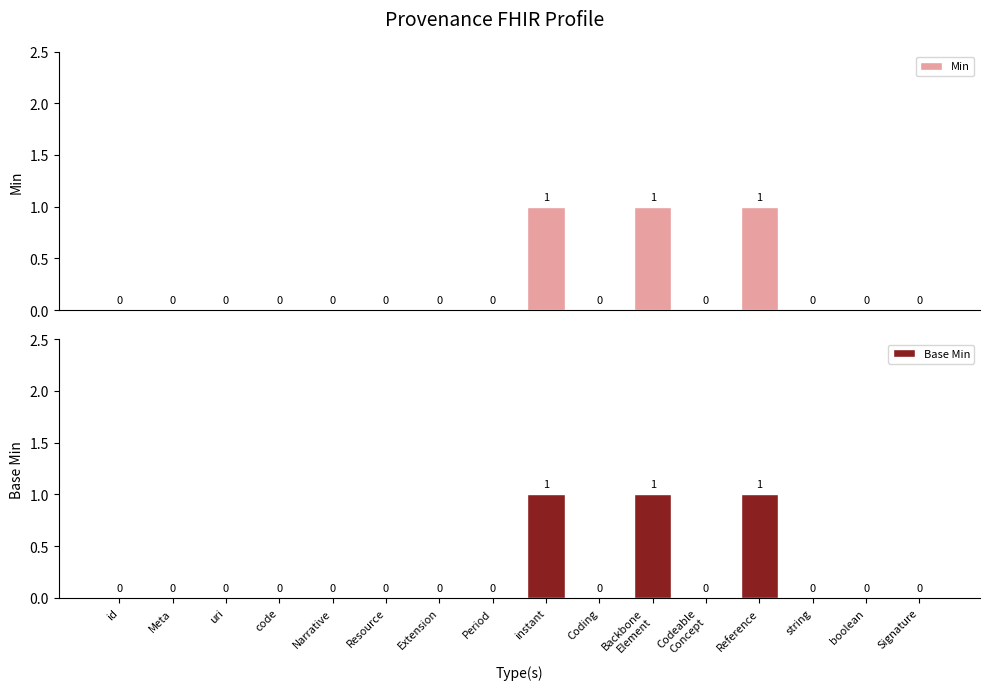

Which category has the lowest value across all series?

id